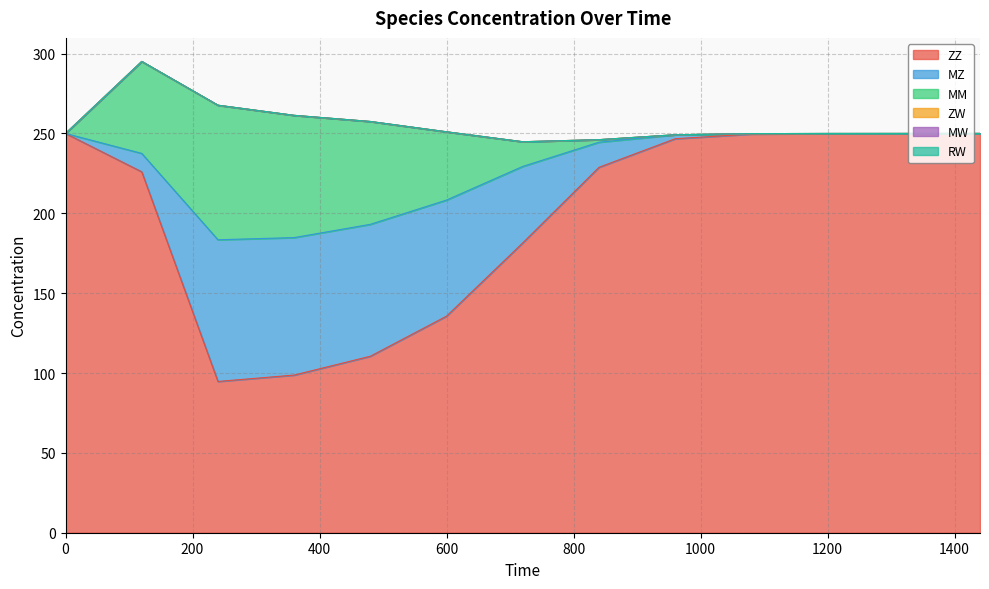

Which series has the largest range (max minus min)?

ZZ